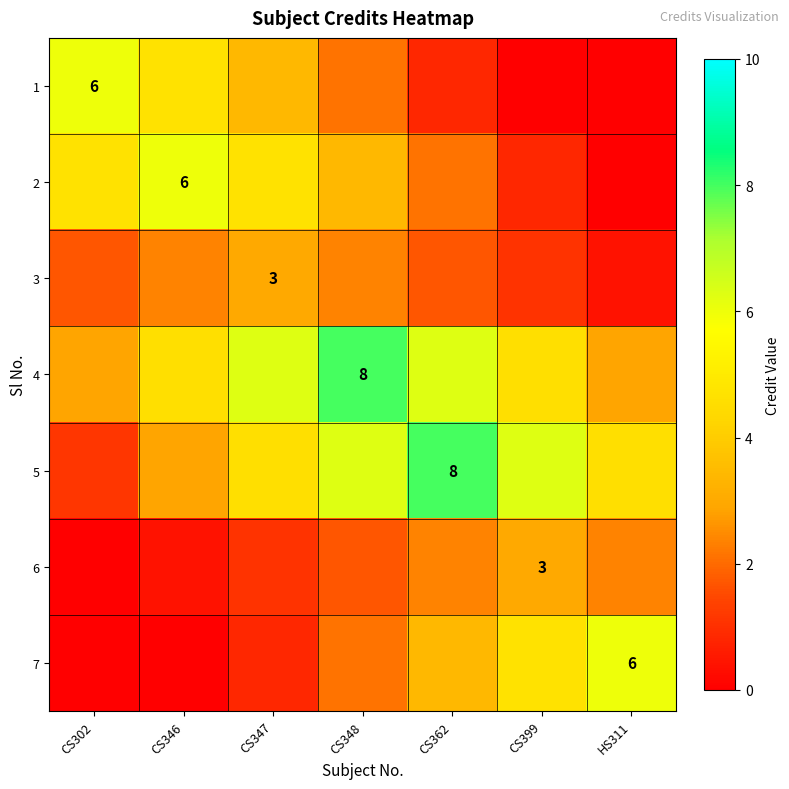

What is the difference between the maximum and minimum values in the 6 series?

3.0